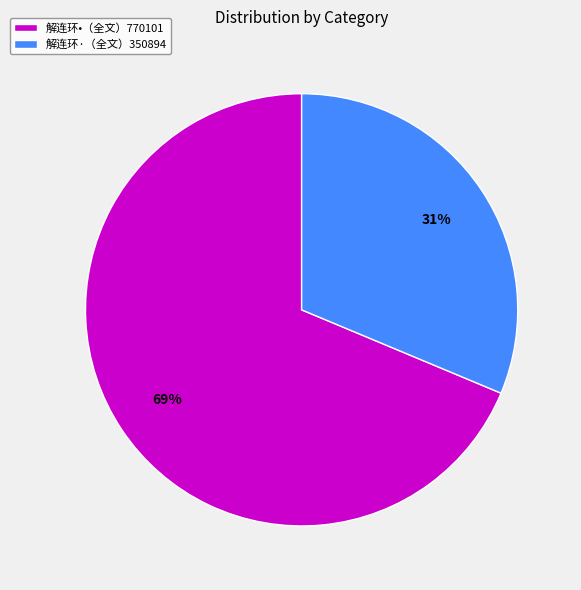

What is the largest slice in the pie chart?

解连环•（全文）770101